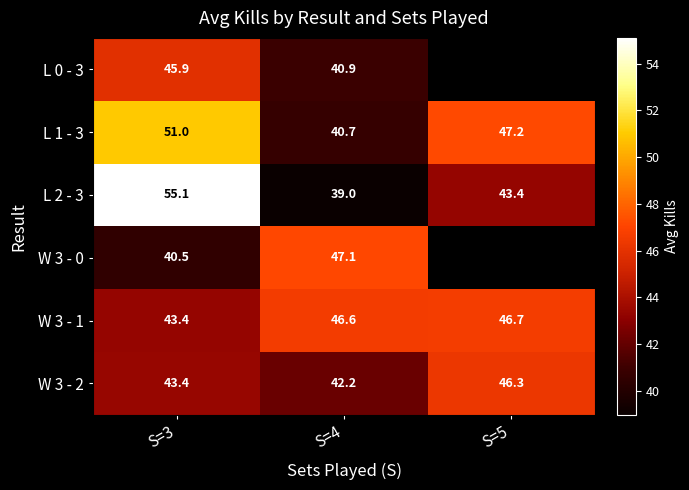

What is the average value of the L 2 - 3 series?

45.8